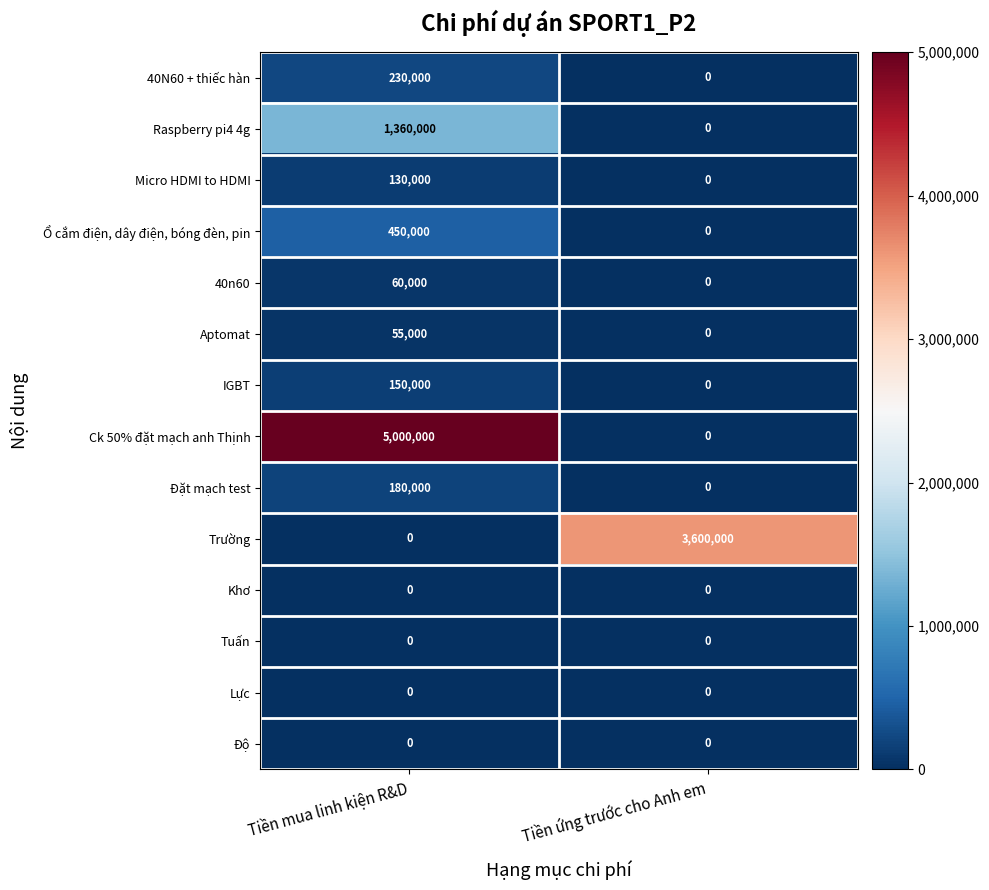

What is the difference between the maximum and minimum values in the Đặt mạch test series?

180000